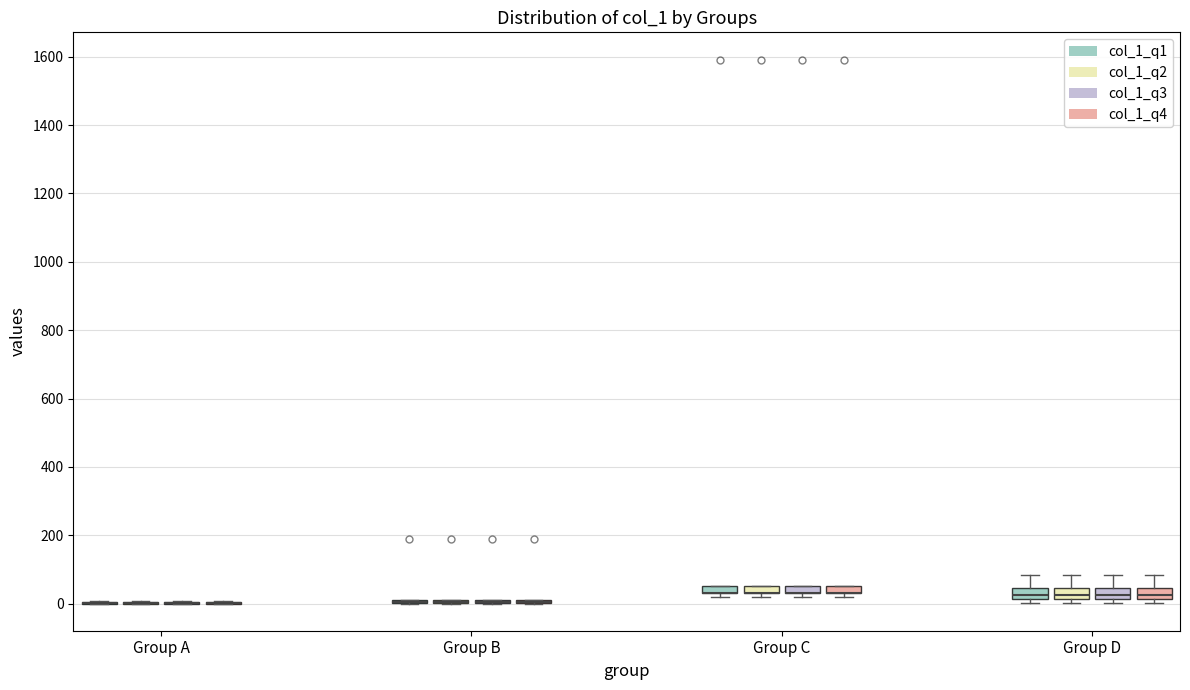

Where is the lower edge of the box for Group C (col_1_q3) on the y-axis? The values are not printed on the chart, so give them approximately, as read against the axis.

40